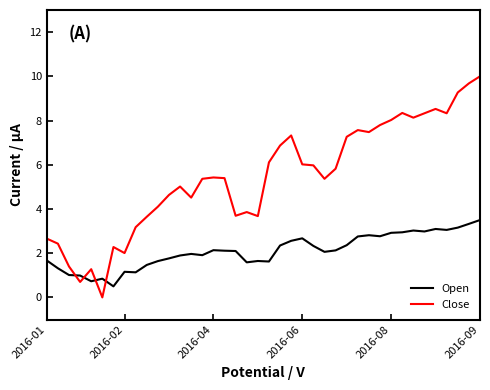

What is the average value of the Open series?

2.1